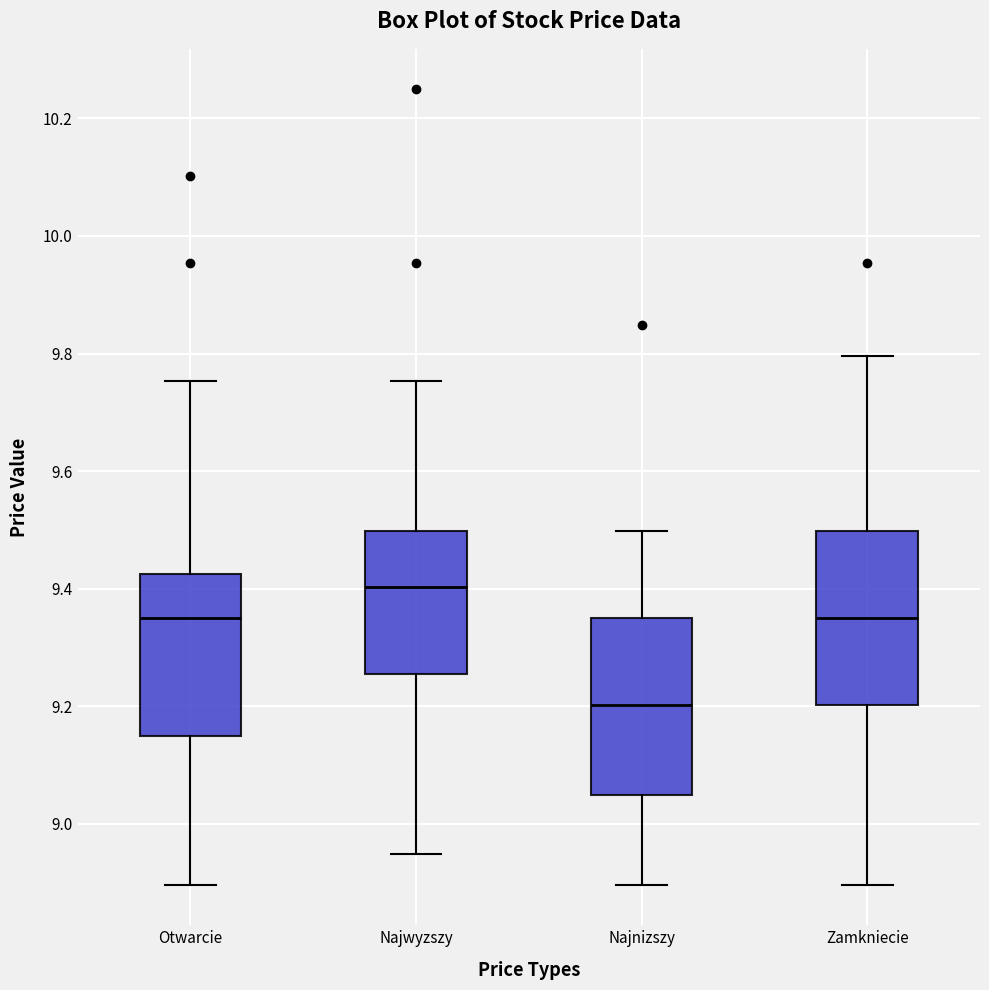

Which box's median line is the lowest?

Najnizszy